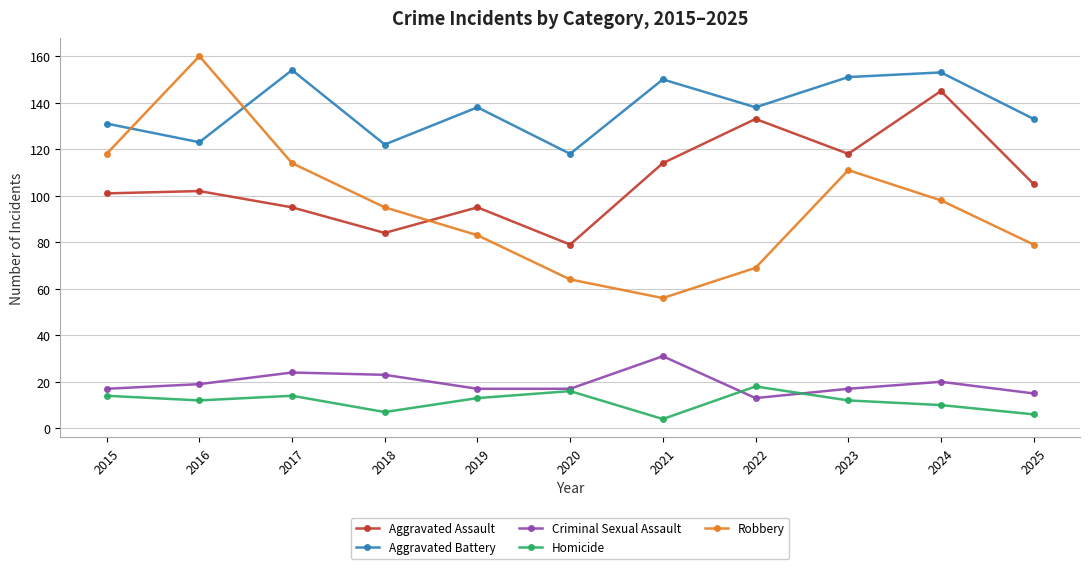

True or false: Criminal Sexual Assault and Aggravated Battery intersect in this chart.

False